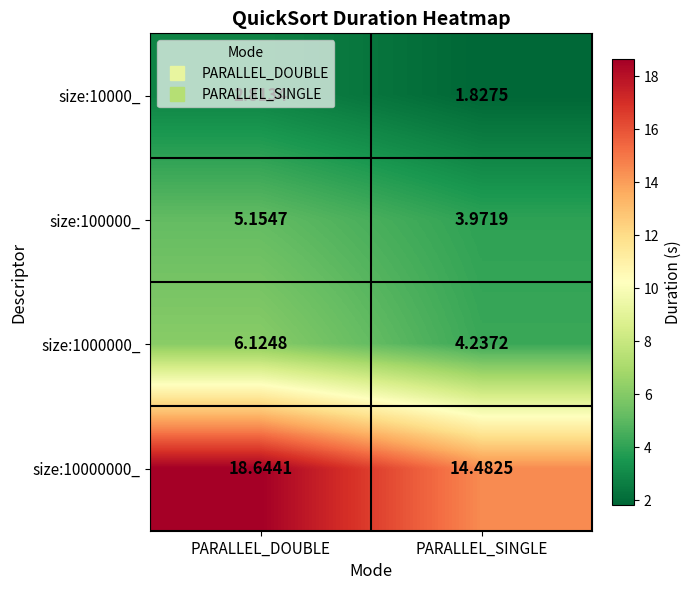

At which category is the sum across all series the highest?

PARALLEL_DOUBLE